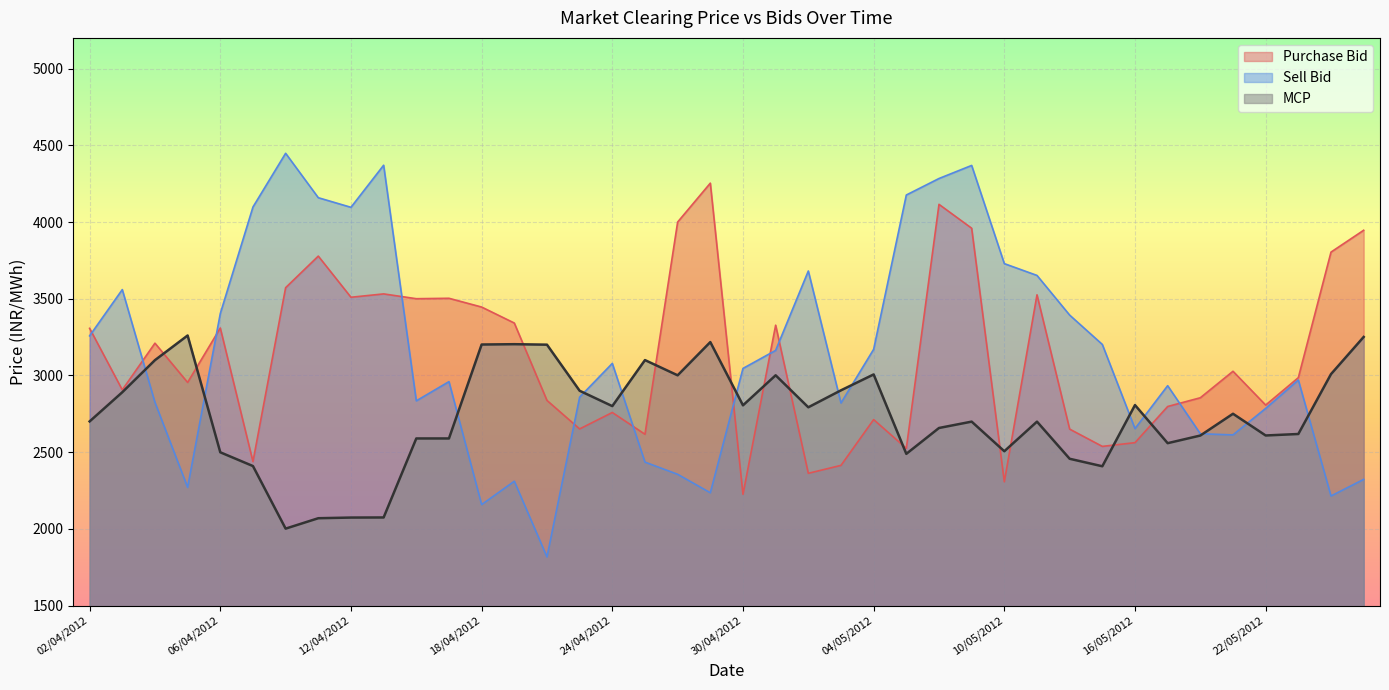

What is the sum of the Purchase Bid values at 24/05/2012 and 05/04/2012?

6758.6